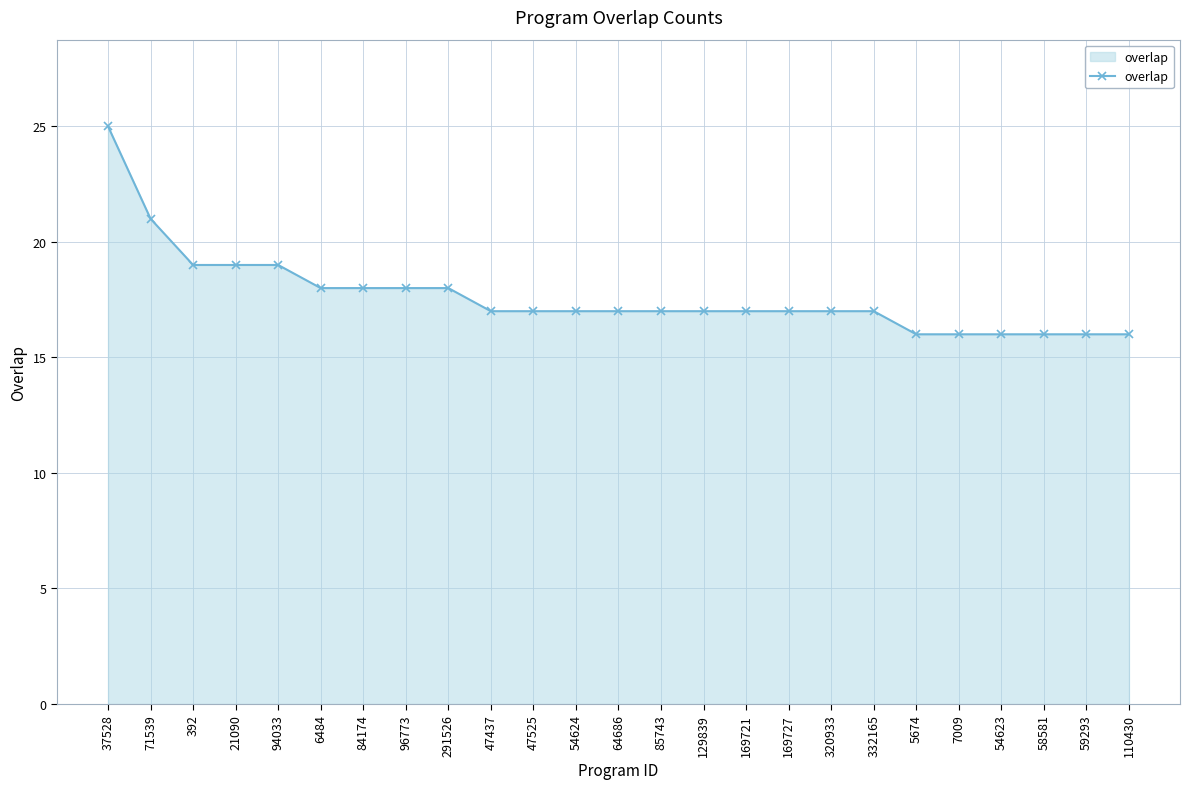

The chart shows a value of 16 at 5674. True or false?

True